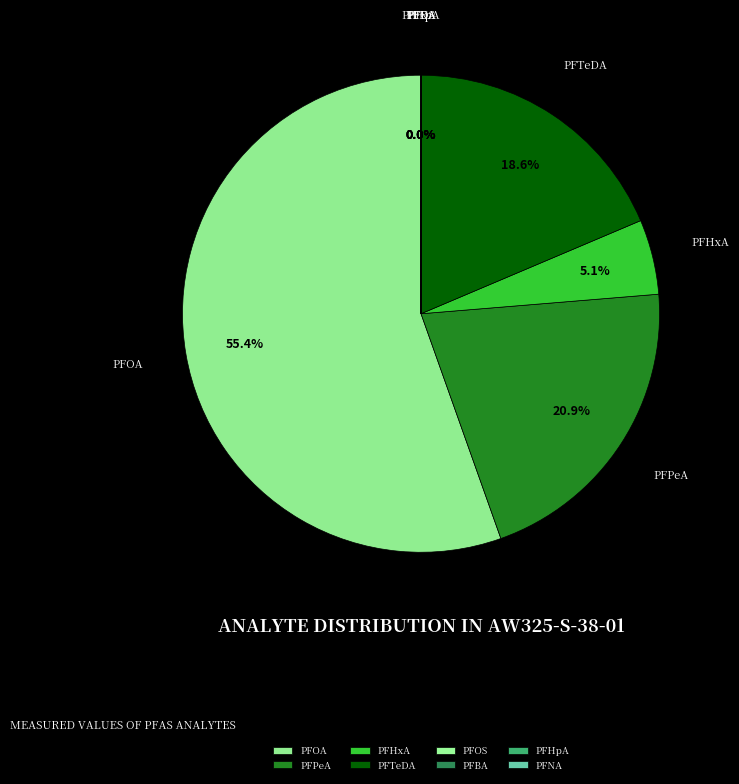

Does PFOA account for over 50% of the chart?

Yes